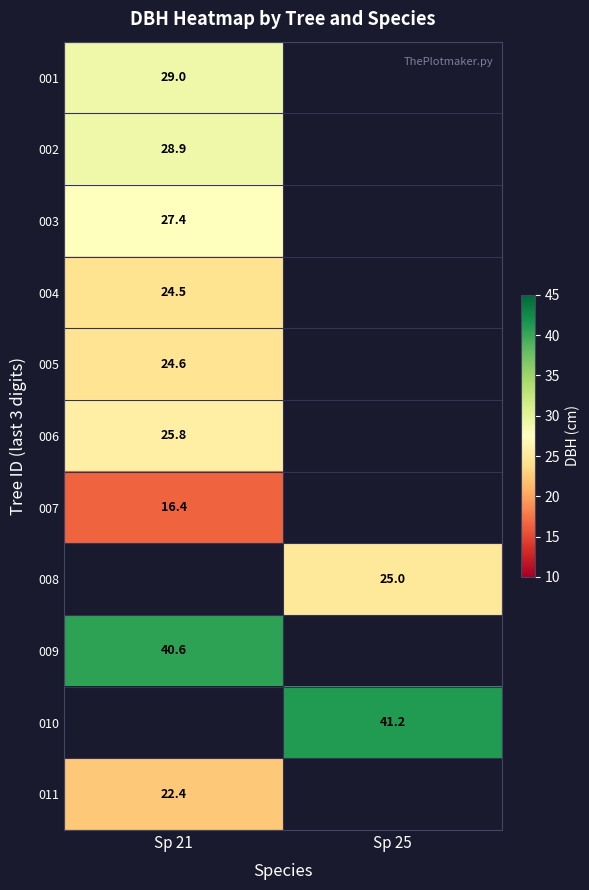

Where is 007 nearest to the value 16?

Sp 21